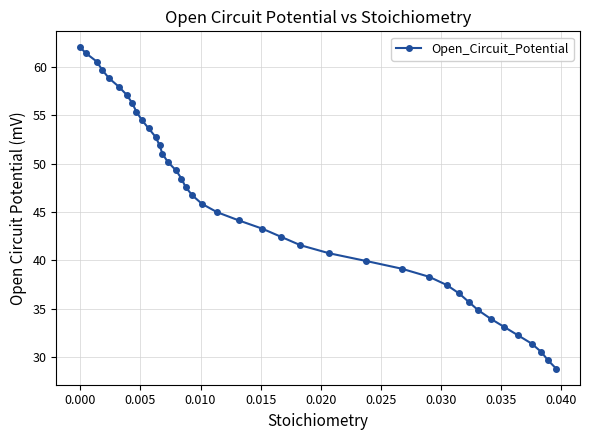

What is the average value?

45.5